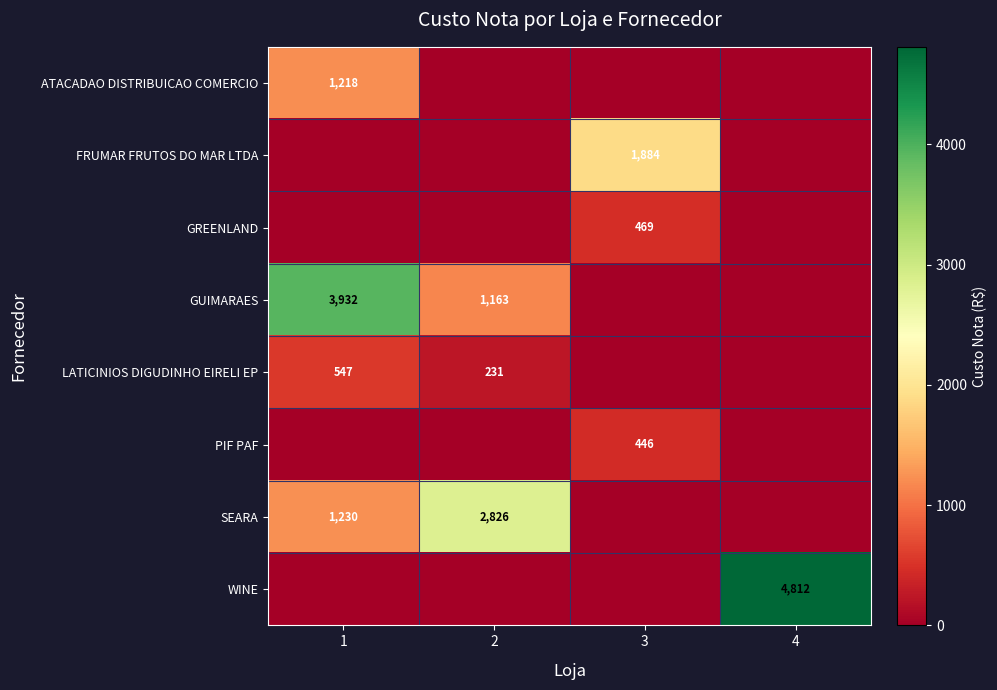

At which category is the sum across all series the highest?

1